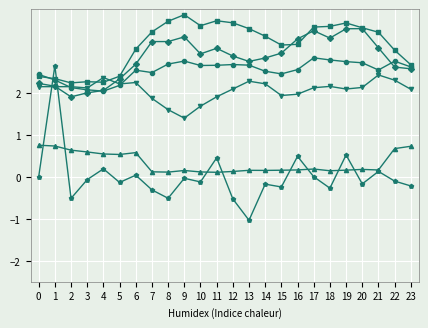

Which category has the highest value across all series?

9